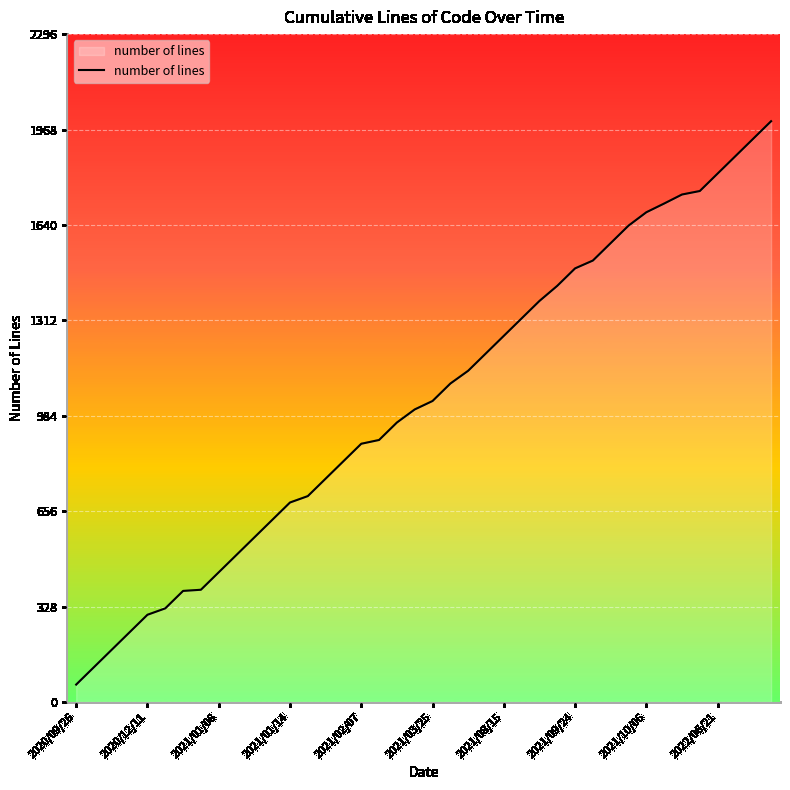

How many lines are shown in the chart?

1